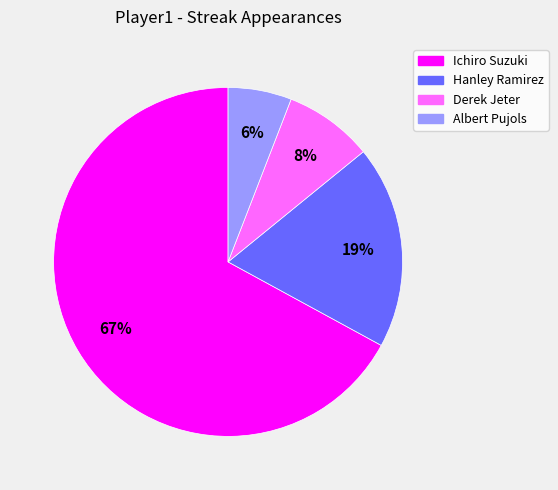

True or false: Hanley Ramirez accounts for 28% of the total.

False